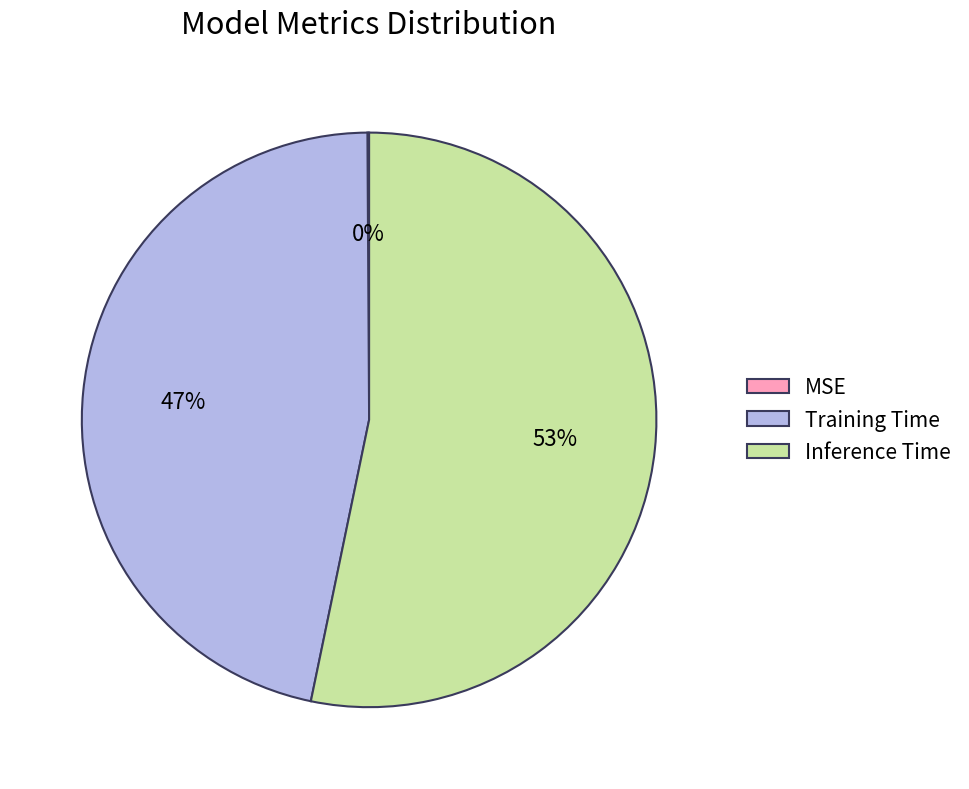

What is the largest slice in the pie chart?

Inference Time